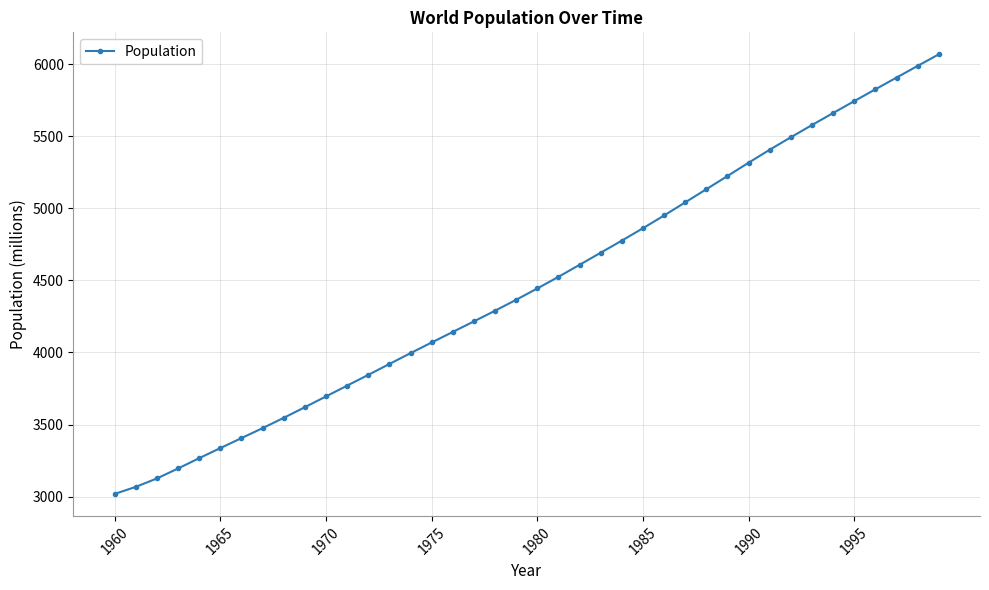

What is the value of the 22nd point from the left?

4524.6